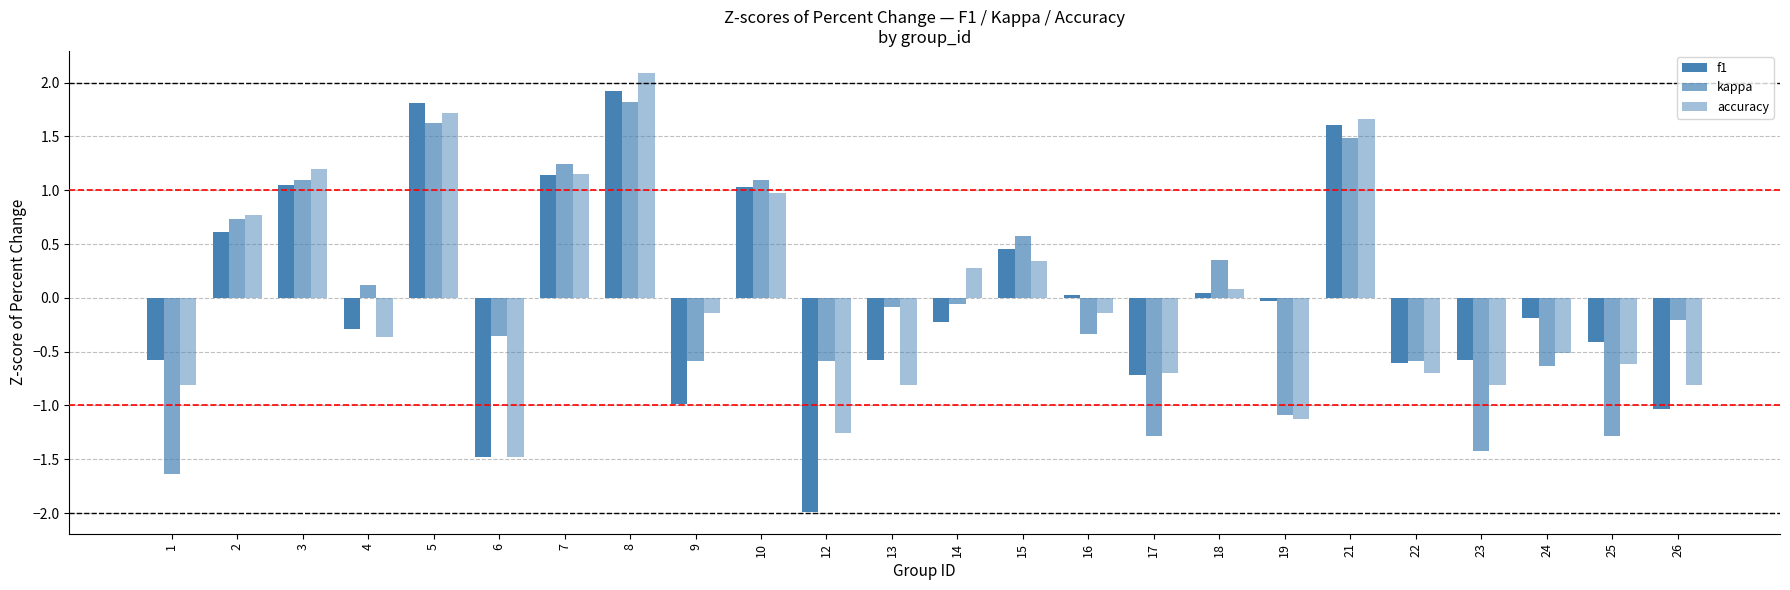

What is the smallest value displayed?

-2.0